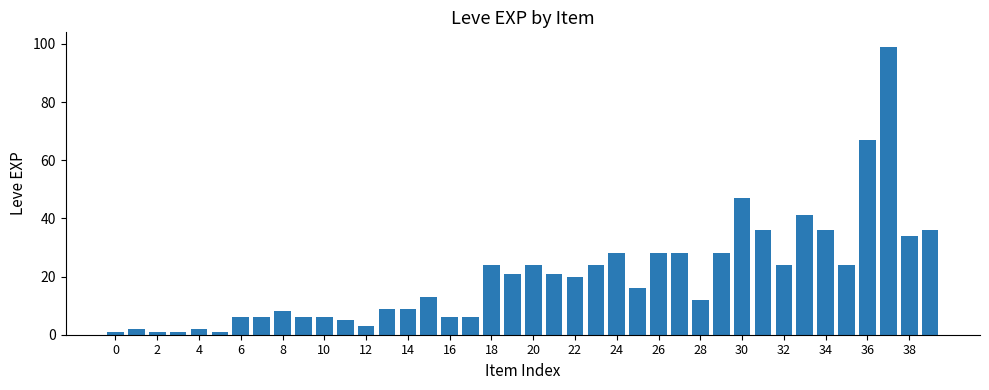

What is the greatest value displayed?

99